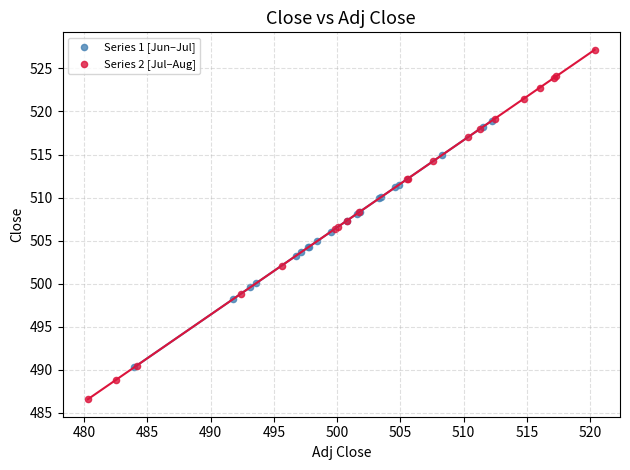

Which series has the widest spread of Y values?

Series 2 [Jul–Aug]